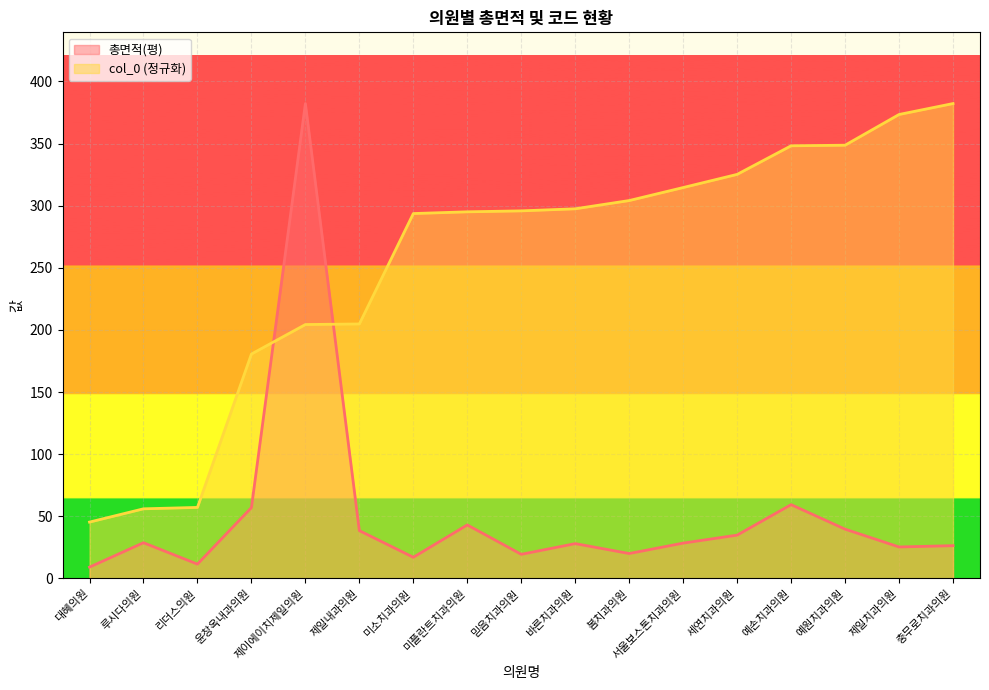

In 총면적(평), how many points are higher than both neighbors (excluding endpoints)?

5